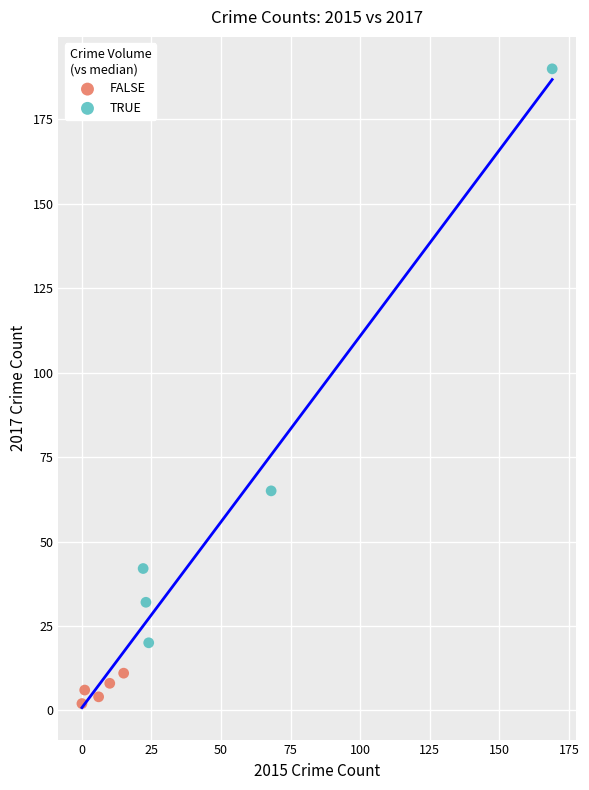

What are all the series names shown in the legend?

FALSE, TRUE